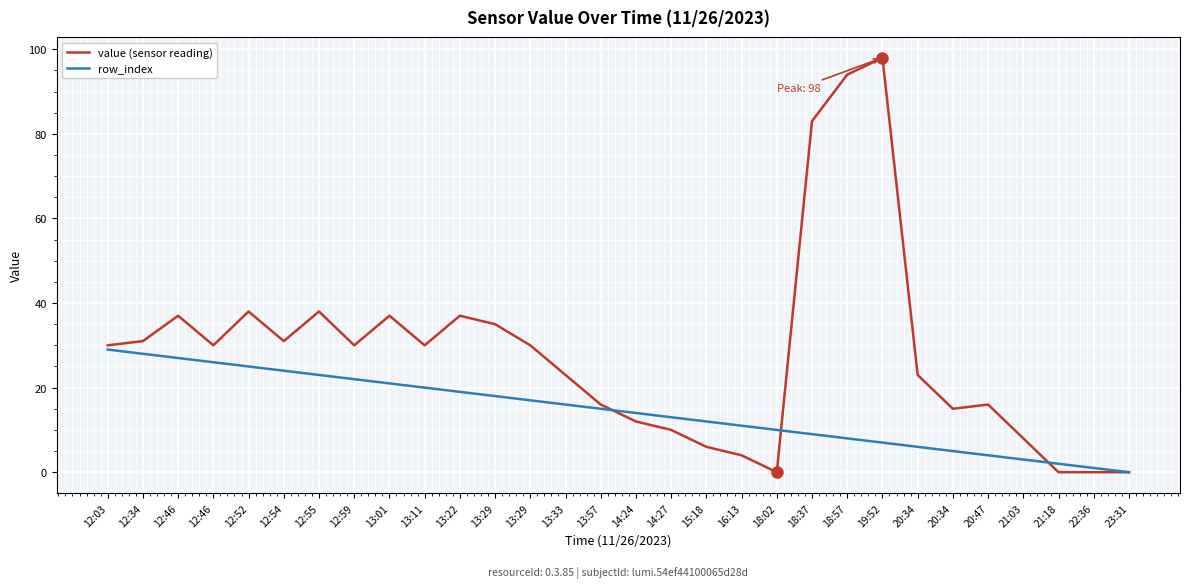

Count the number of categories in the chart.

30